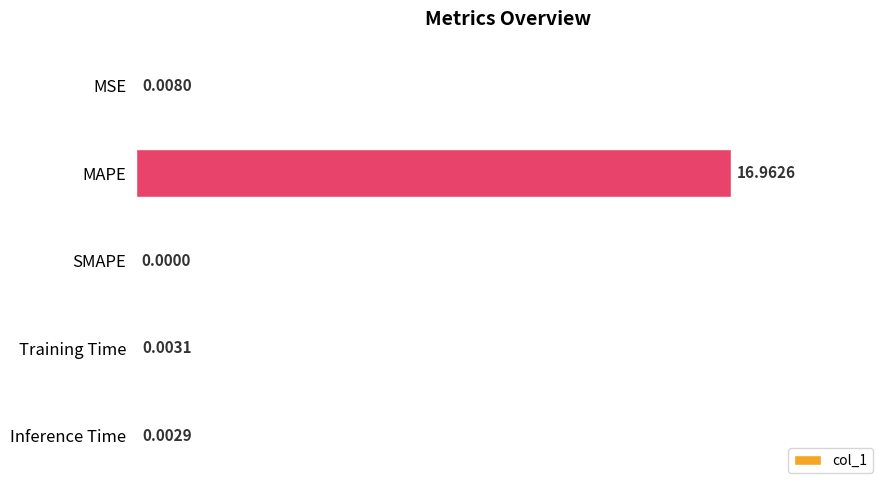

What is the sum of all values?

17.0